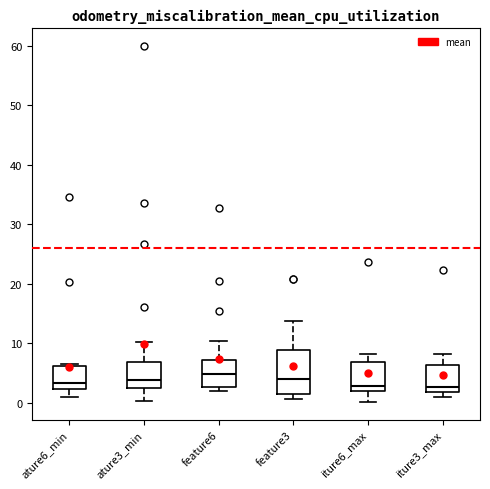

Reading left to right, transcribe this box plot: for each box, give where its median line is, the range the box spans, and where its two whiskers end, as read against the y-axis. The values are not printed on the chart, so give them approximately, as read against the axis.

ature6_min: median 3, box 2 to 6, whiskers 1 to 7
ature3_min: median 4, box 3 to 7, whiskers 0 to 10
feature6: median 5, box 3 to 7, whiskers 2 to 10
feature3: median 4, box 2 to 9, whiskers 1 to 14
iture6_max: median 3, box 2 to 7, whiskers 0 to 8
iture3_max: median 3, box 2 to 6, whiskers 1 to 8